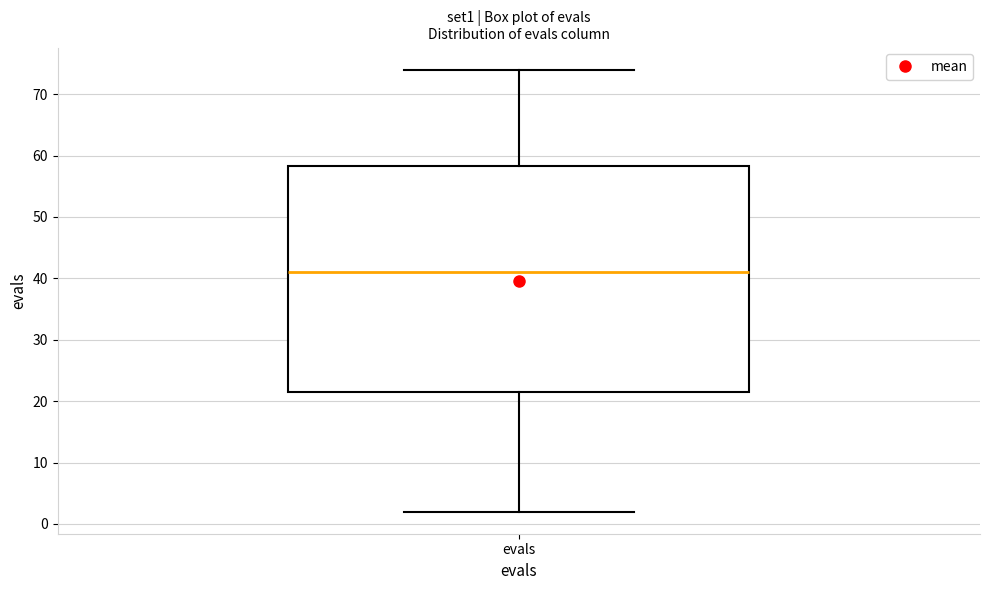

Where does the median line of the box for evals sit on the y-axis? The values are not printed on the chart, so give them approximately, as read against the axis.

41